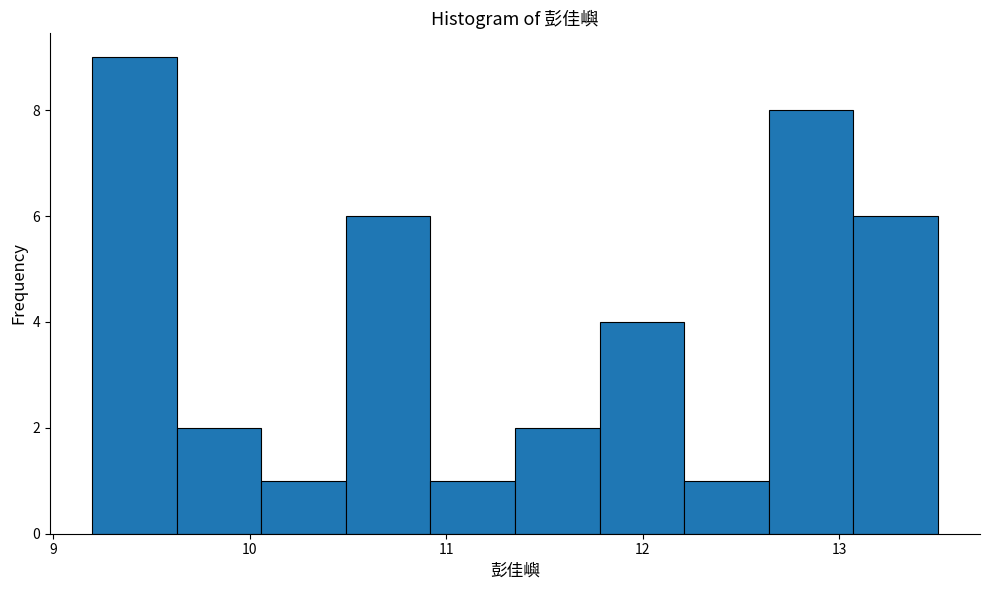

How tall is the bar that spans 13.07 to 13.50 on the x-axis? Neither the bar edges nor the heights are printed on the chart, so give them approximately, as read against the axes.

6